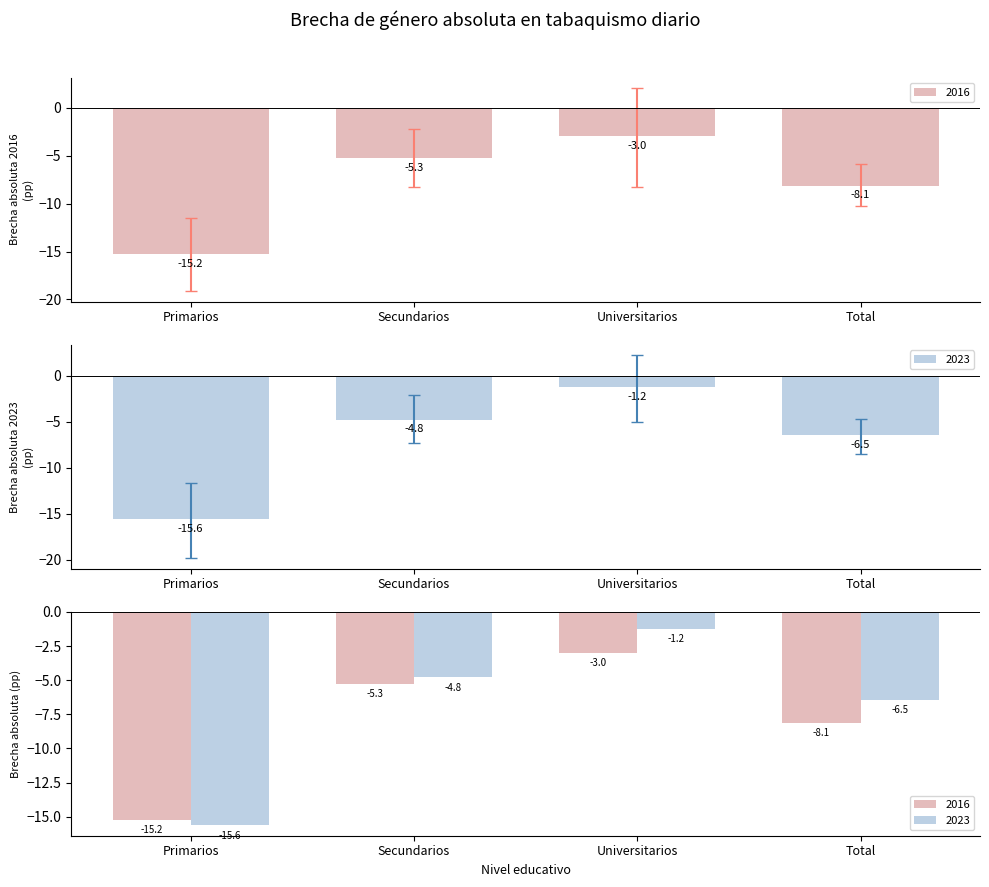

True or false: IC95_inf_2016 has a value of -3.5 at Total.

False